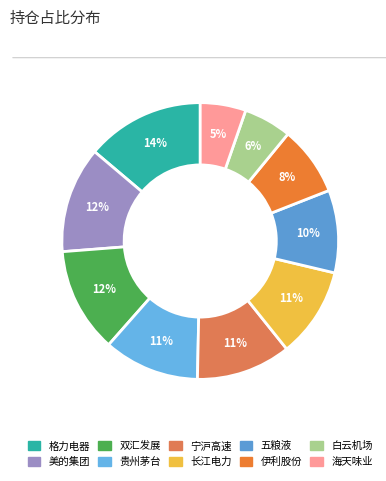

Is it true that 伊利股份 is 1% of the pie?

False